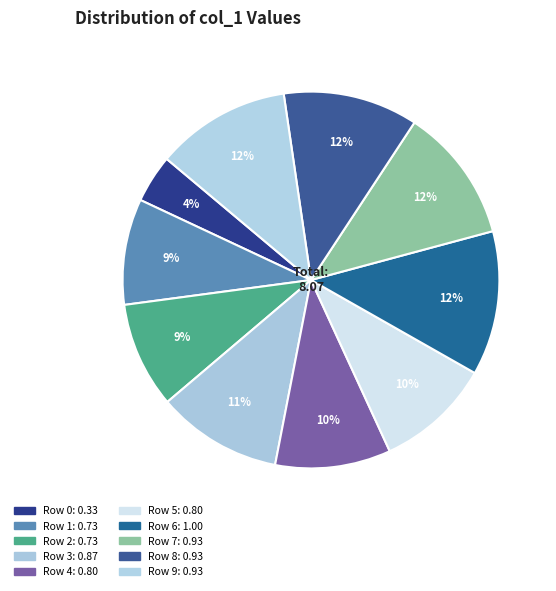

Combined, what portion of the pie is Row 7 and Row 8?

23.1%